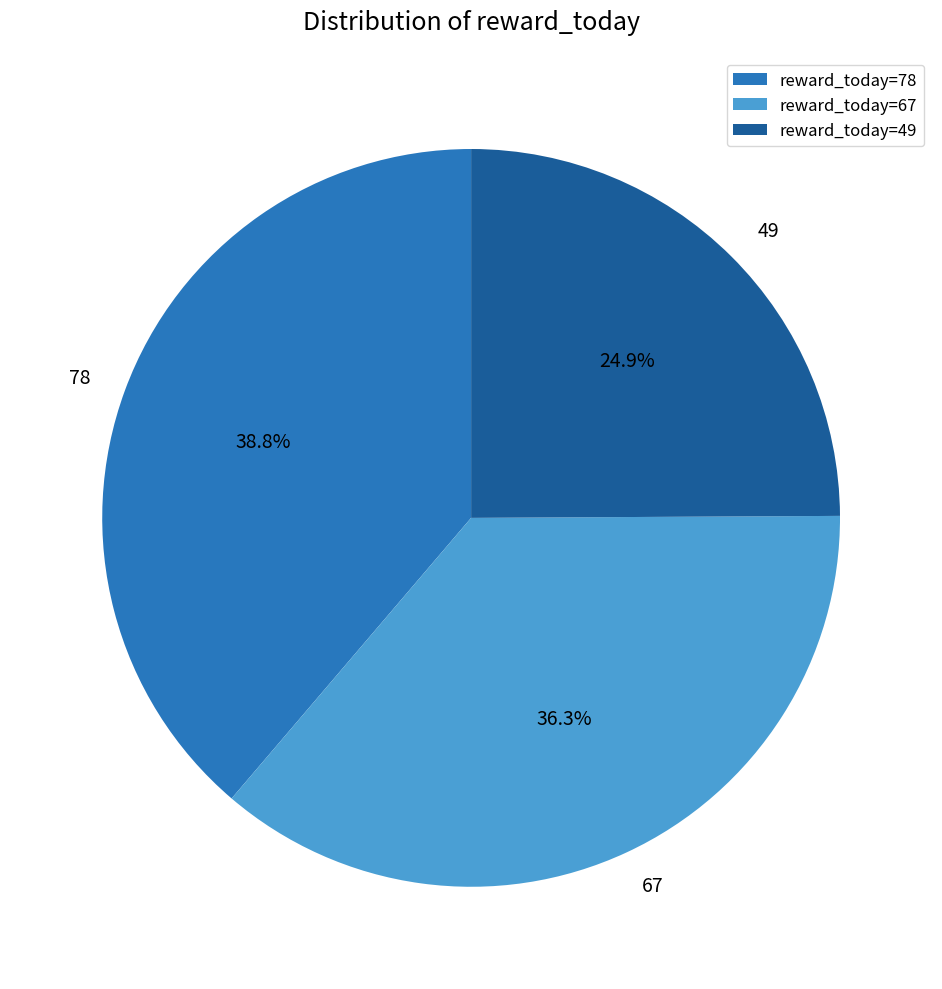

Is there a majority slice in this chart?

No